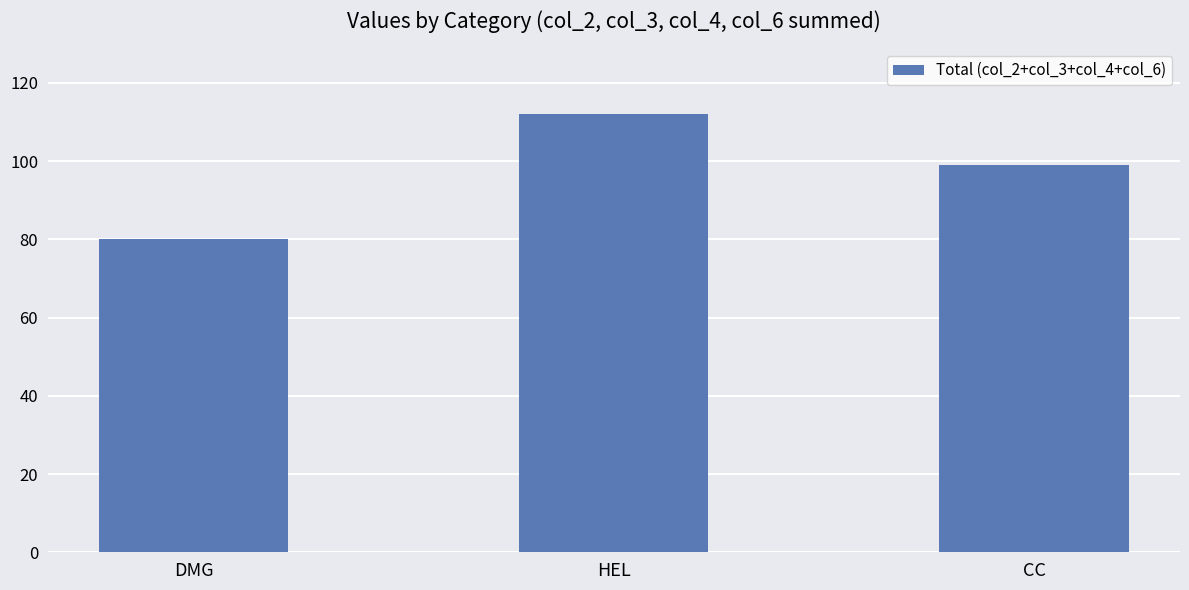

Approximately how many times larger is the value at HEL compared to CC?

1.1